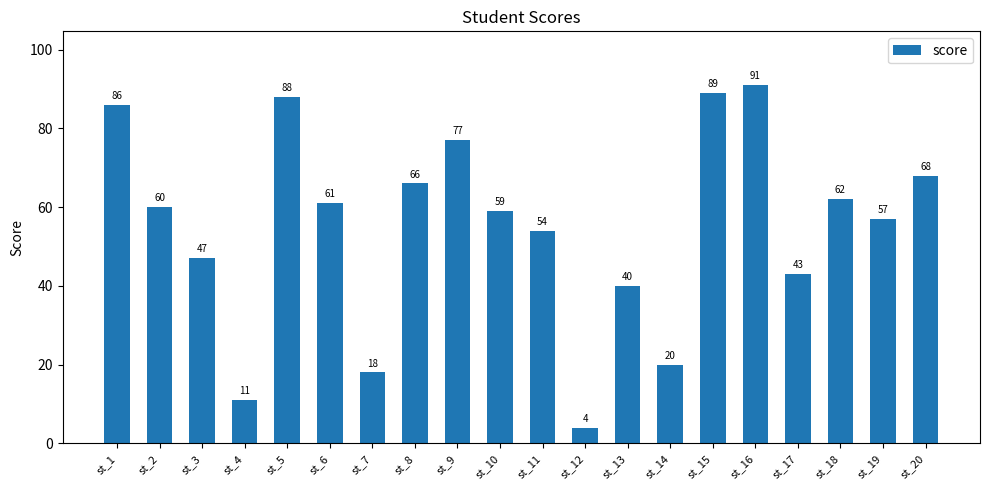

Does the chart contain any negative values?

No